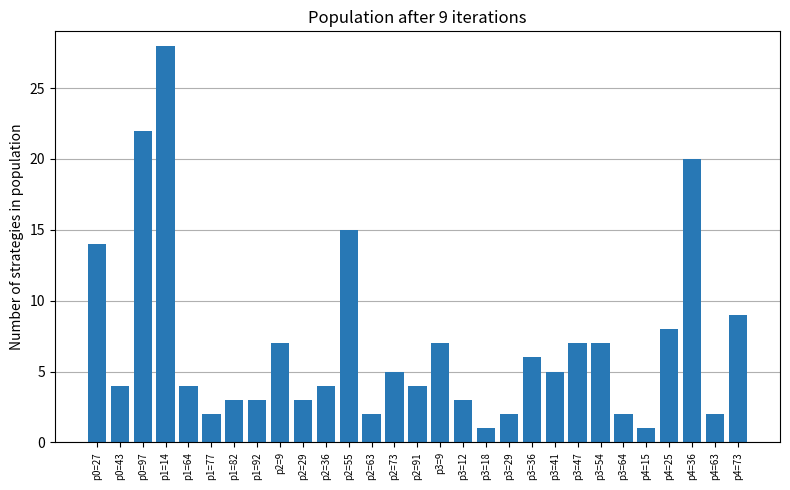

What is the average value?

7